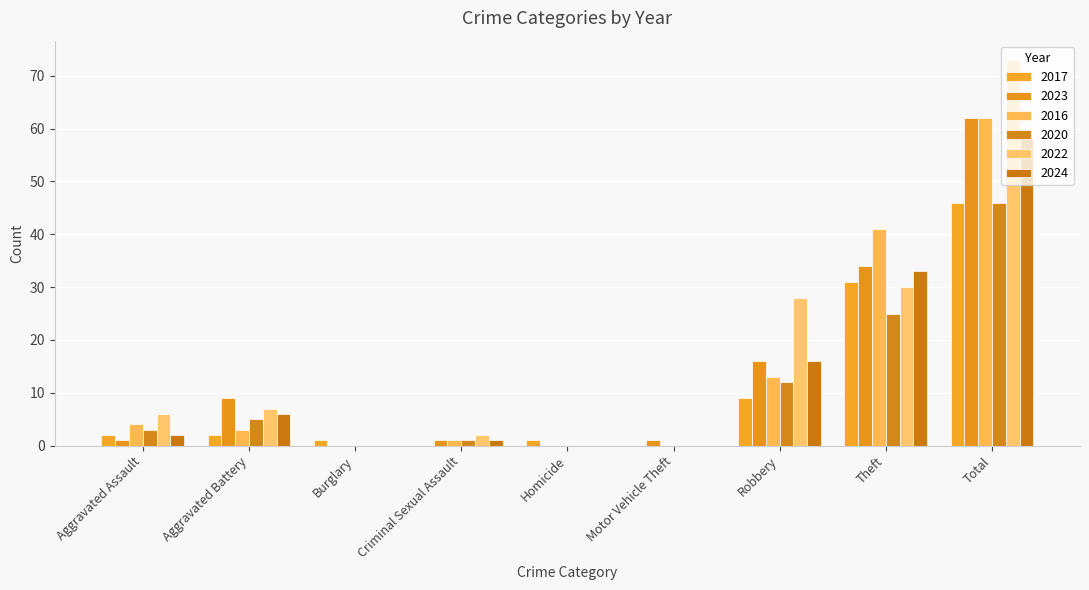

Count the number of data series in this chart.

6